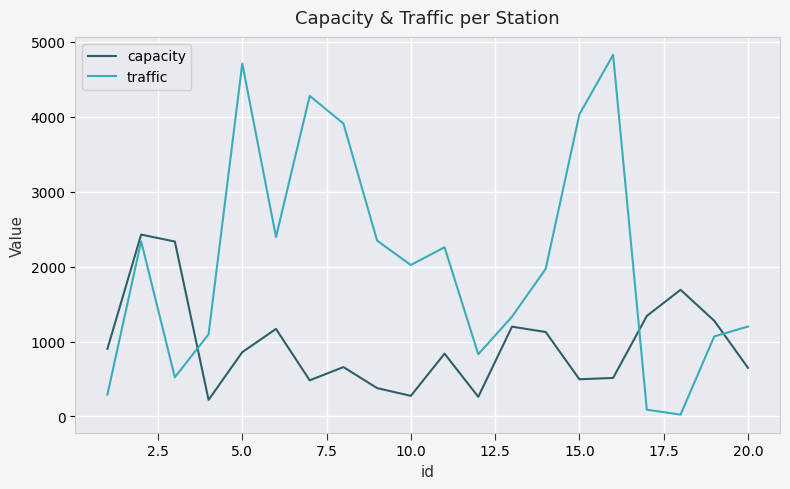

How many interior local valleys does the traffic series have?

5